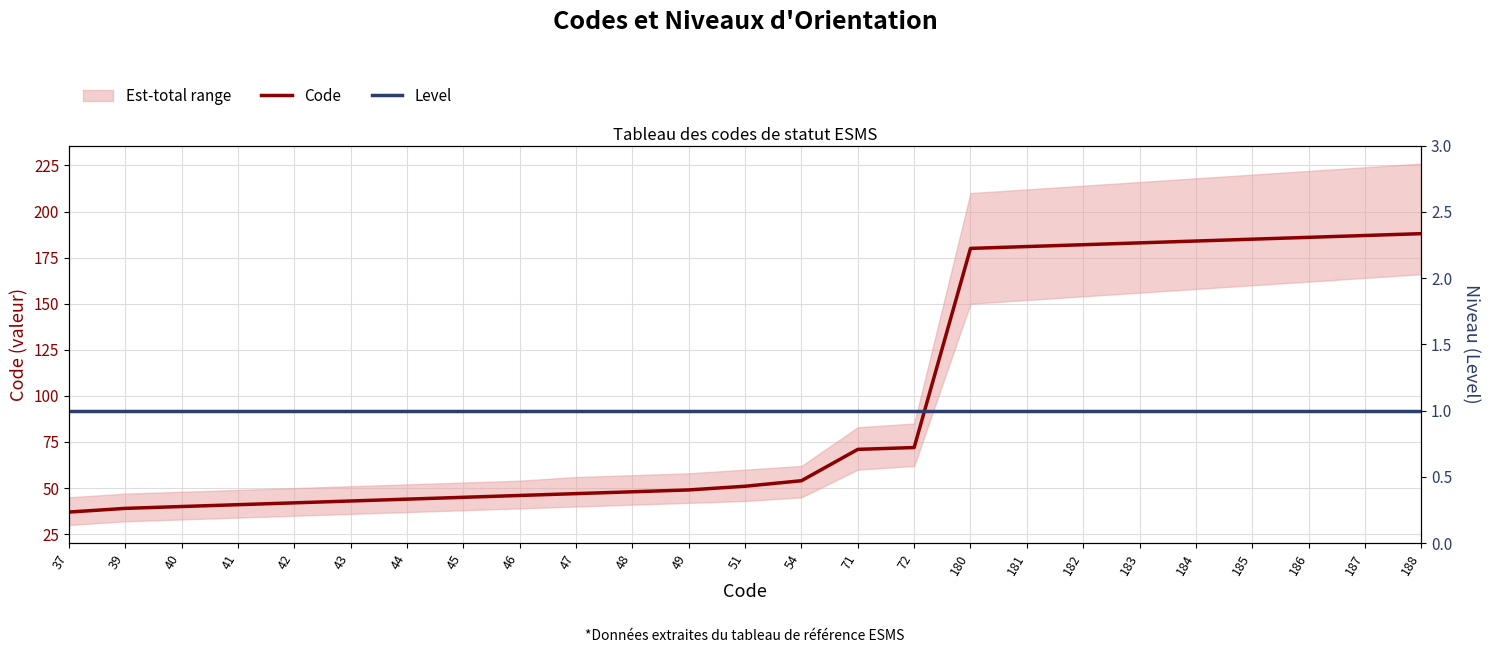

True or false: Code and Level intersect in this chart.

False